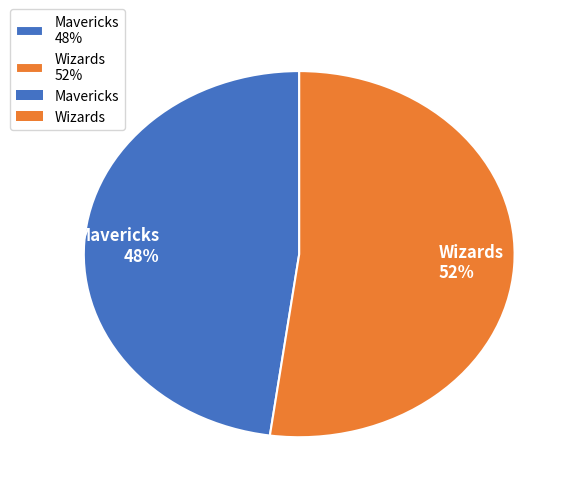

What is the smallest slice in the pie chart?

Mavericks